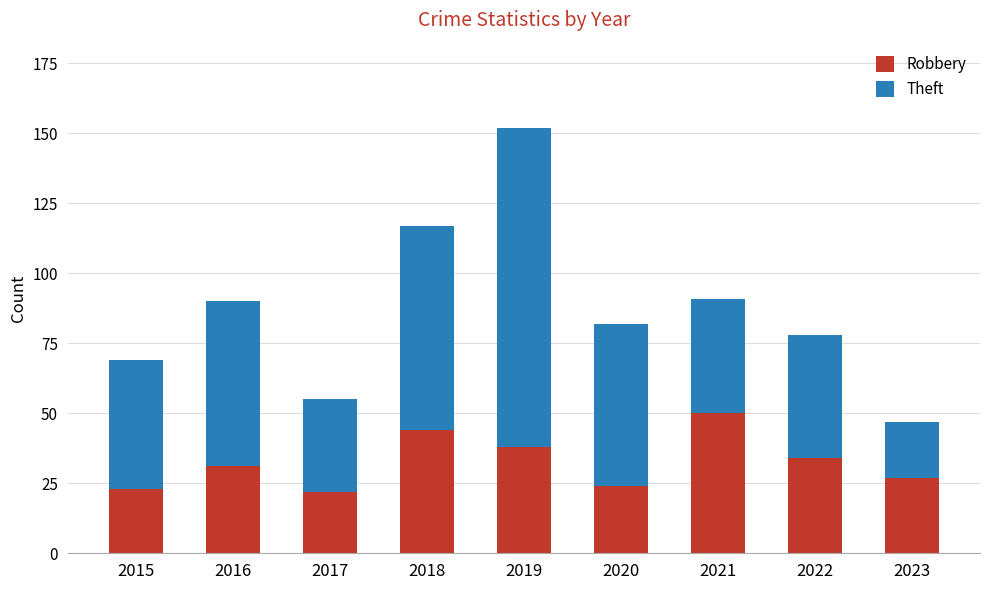

What is the approximate value of Robbery at 2023?

27